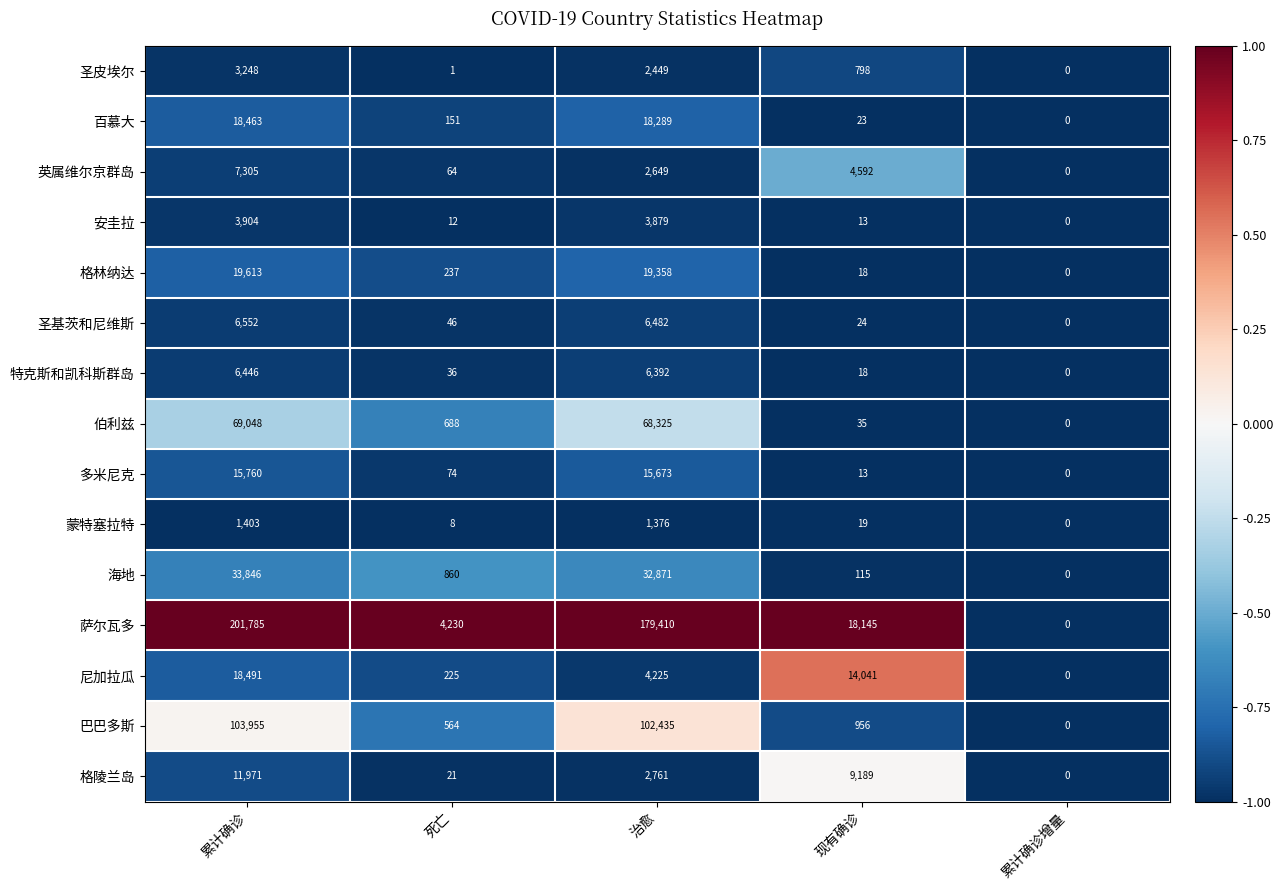

What is the total value across all series at 现有确诊?

47999